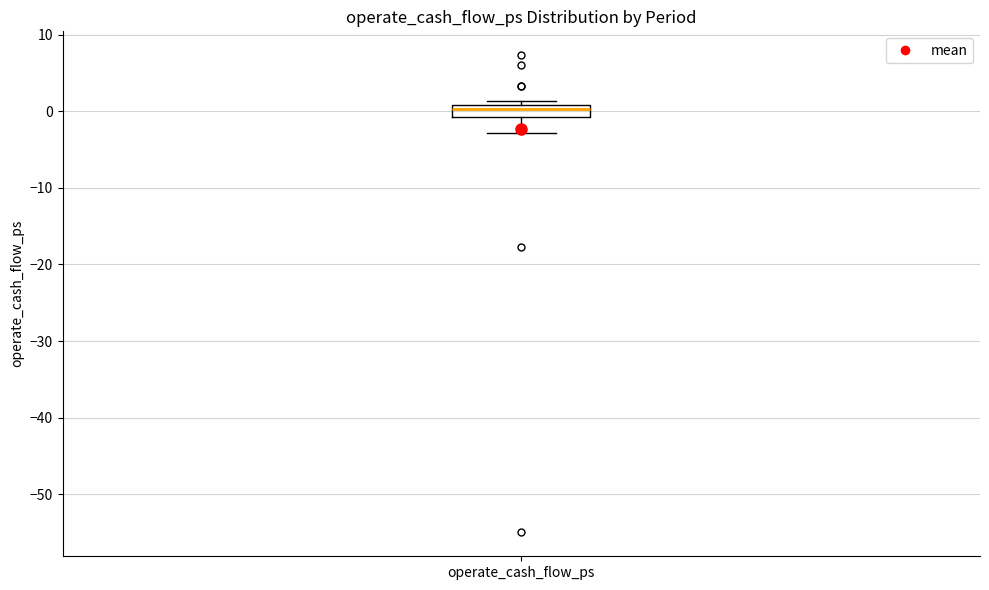

Where is the lower edge of the box for operate_cash_flow_ps on the y-axis? The values are not printed on the chart, so give them approximately, as read against the axis.

-1